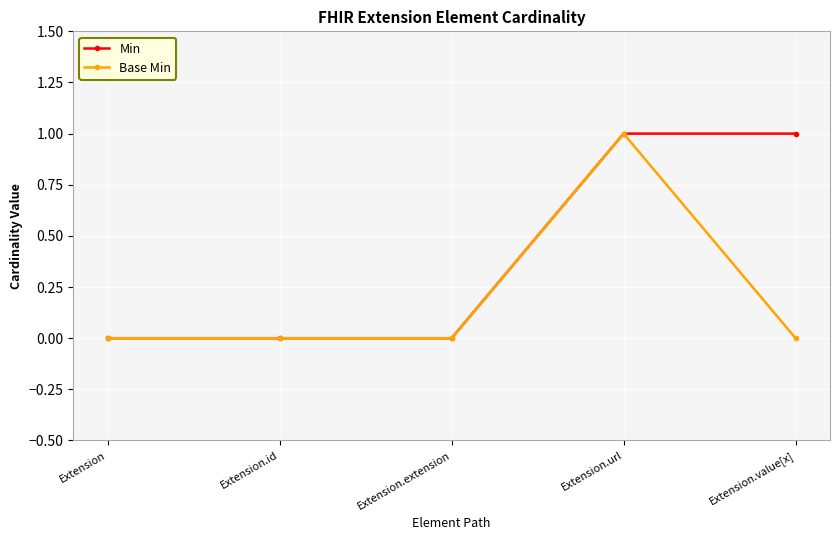

Reading left to right, what are all the values shown in this chart?

Min: 0	0	0	1	1
Base Min: 0	0	0	1	0